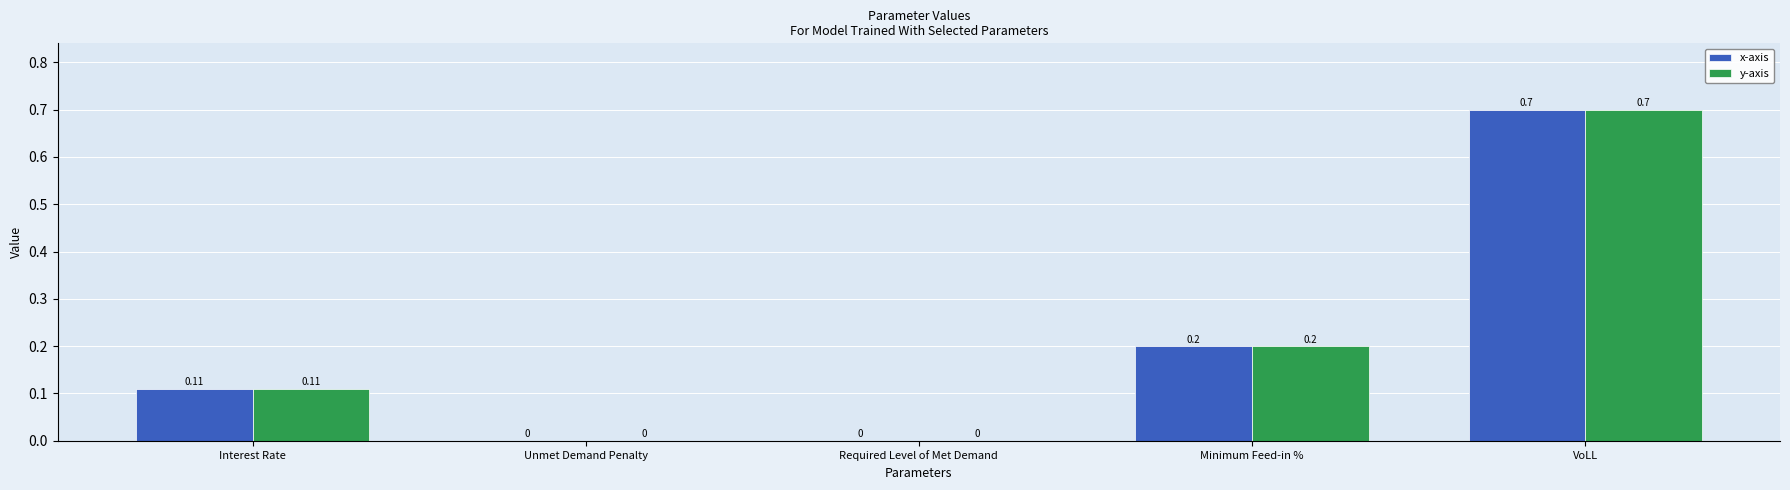

How many groups of bars are there?

5